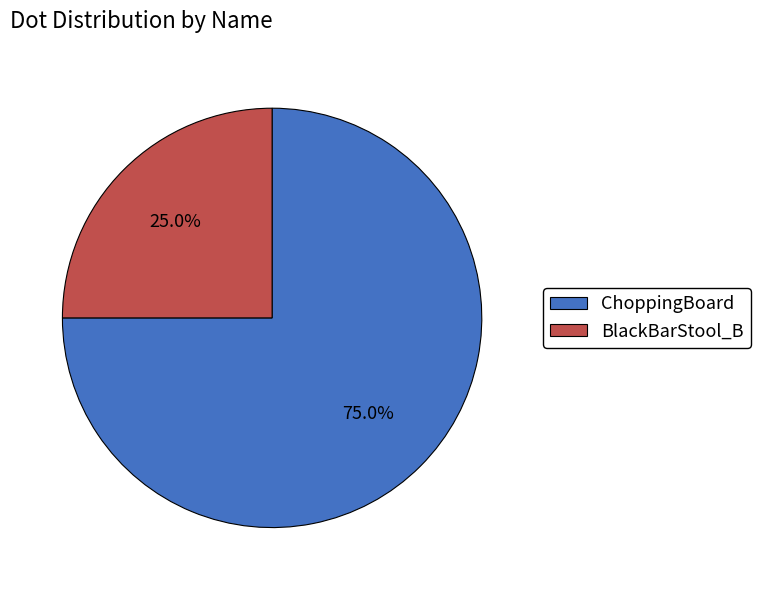

To the nearest percent, what percentage of the pie is BlackBarStool_B?

25%